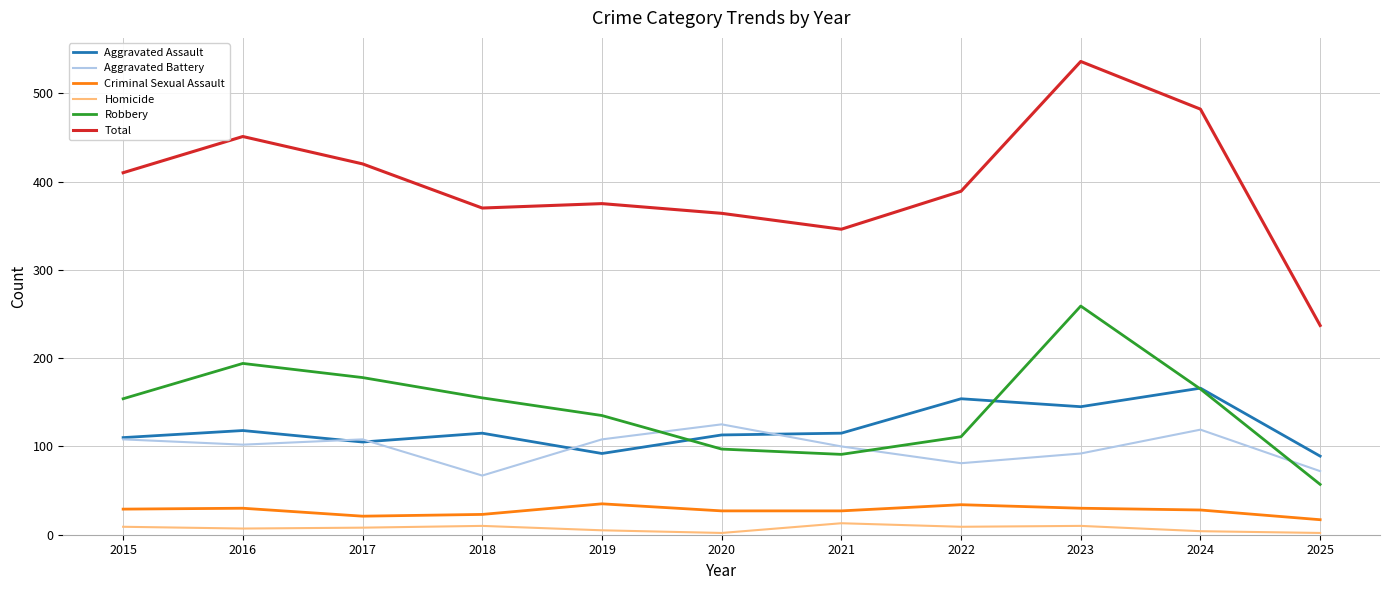

Which series has the largest range (max minus min)?

Total